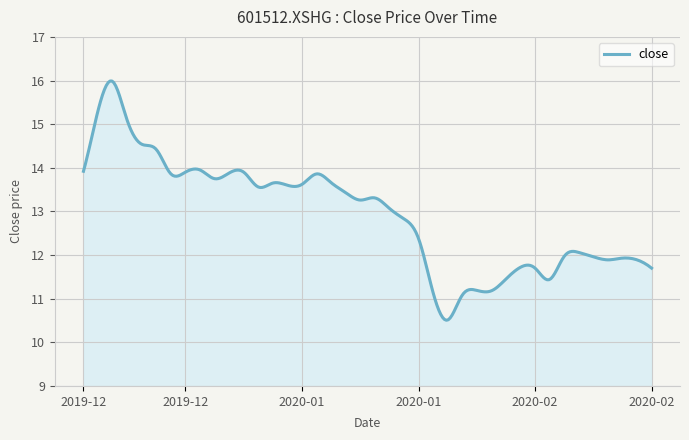

What is the maximum value shown in the chart?

16.0